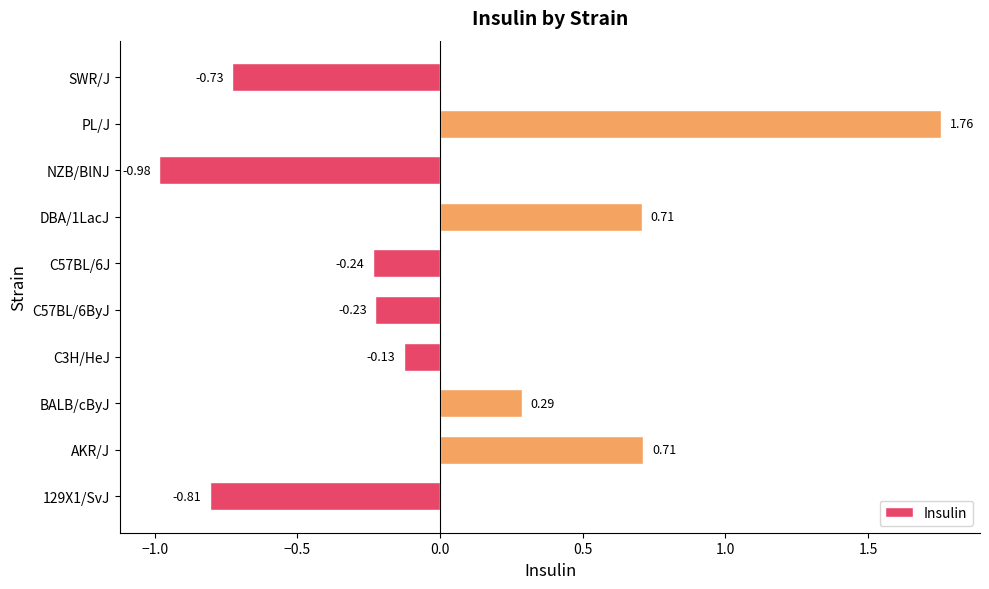

What is the sum of the values at C3H/HeJ and SWR/J?

-0.9